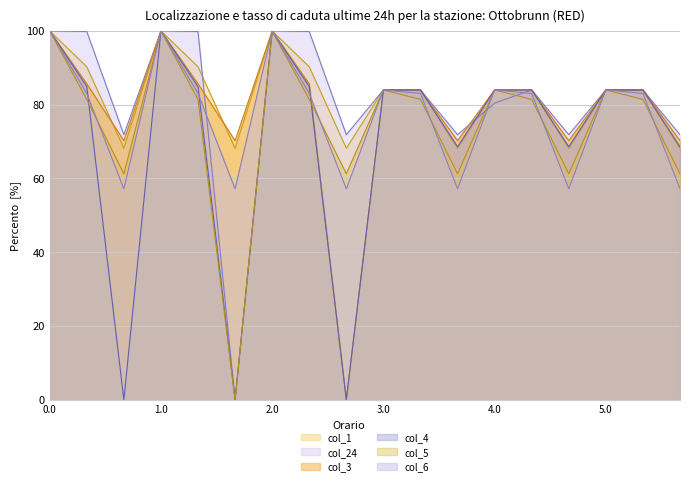

How many lines are shown in the chart?

6